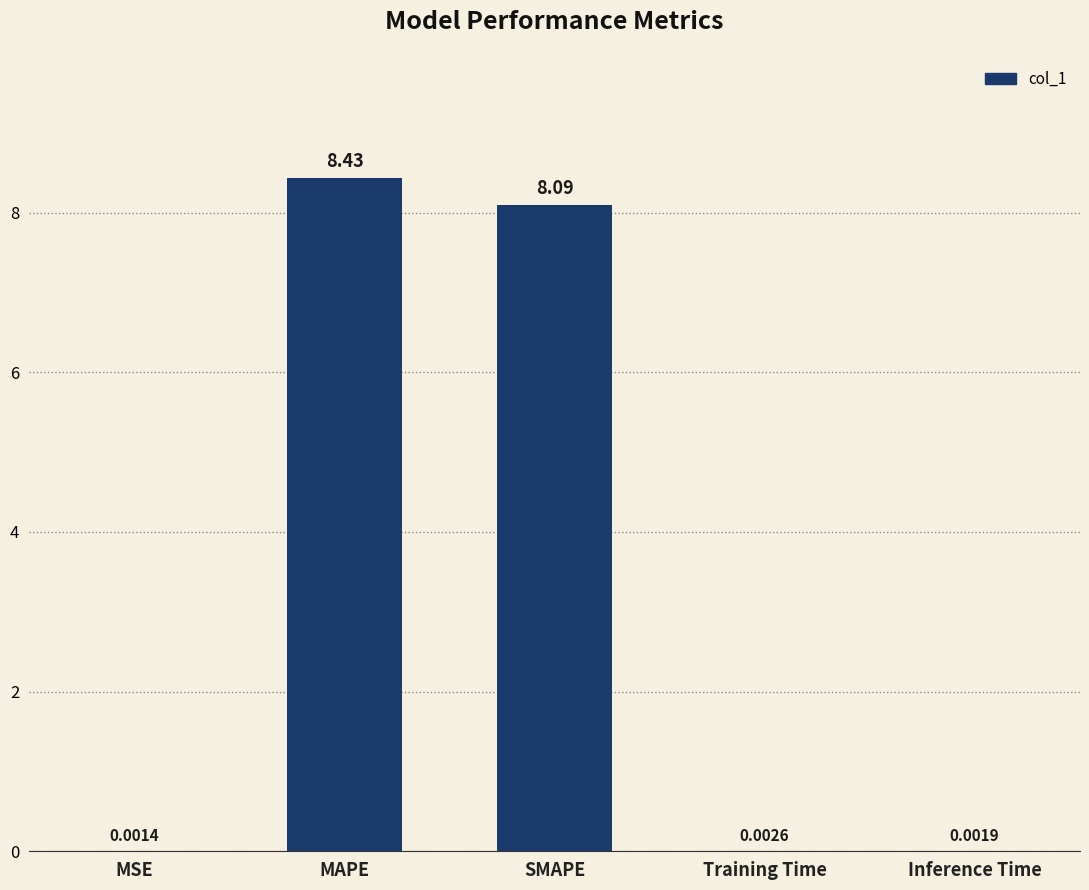

What is the change in value from MSE to SMAPE?

+8.1